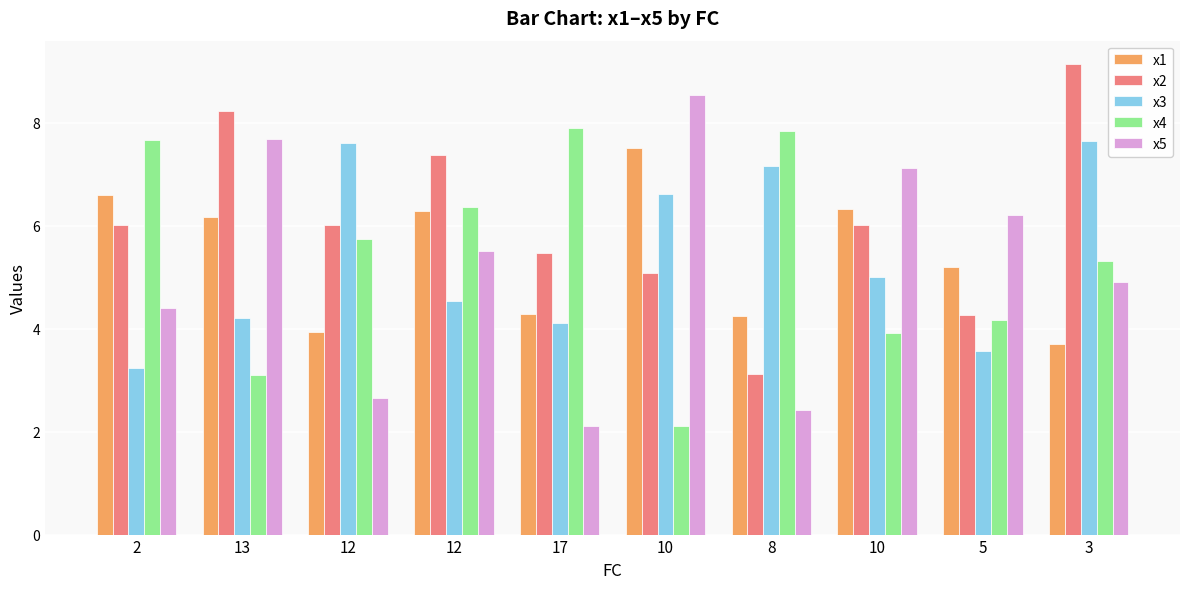

What is the sum of the x1 values at 5 and 17?

9.5